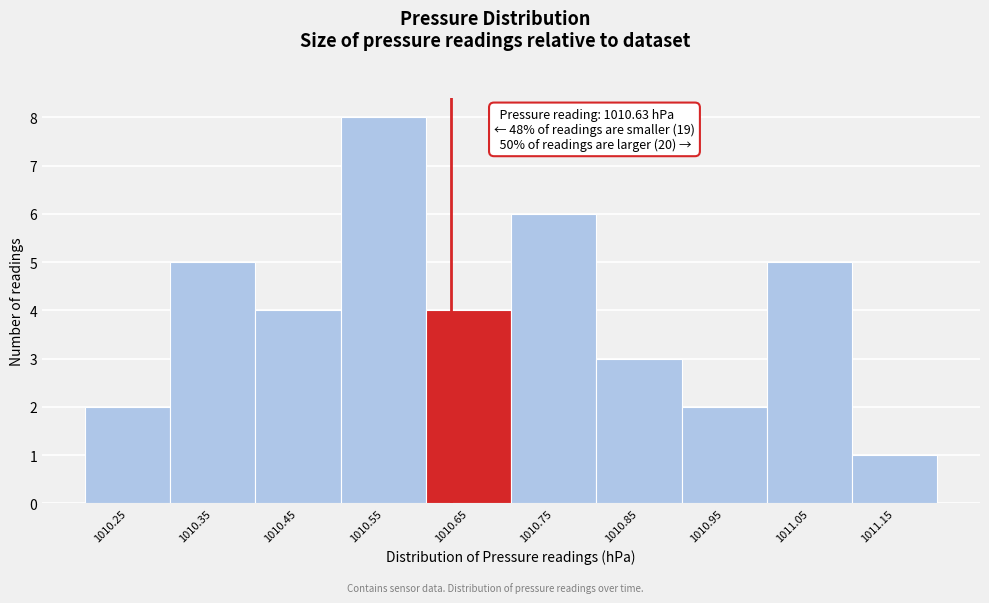

Which range on the x-axis has the tallest bar?

1010.5 to 1010.6